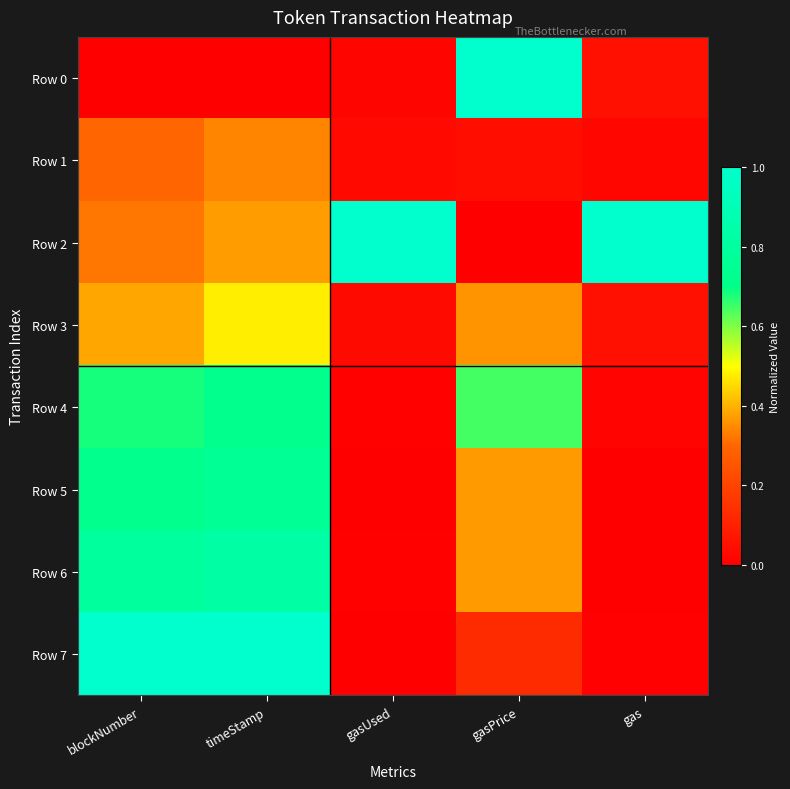

At blockNumber, list the series in order from largest to smallest.

Row 7, Row 6, Row 5, Row 4, Row 3, Row 2, Row 1, Row 0